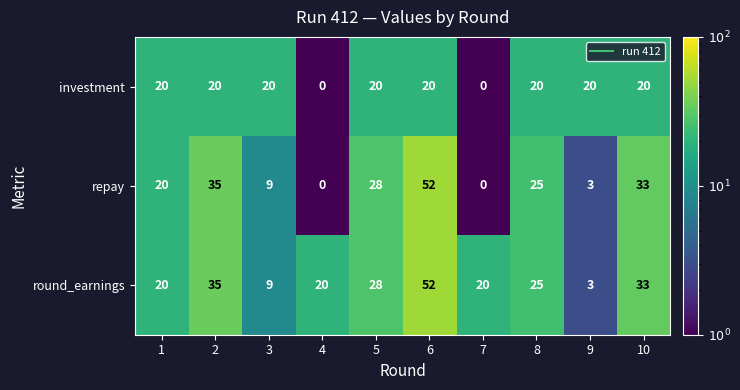

What value does the round_earnings series have at 4, to the nearest 5?

20